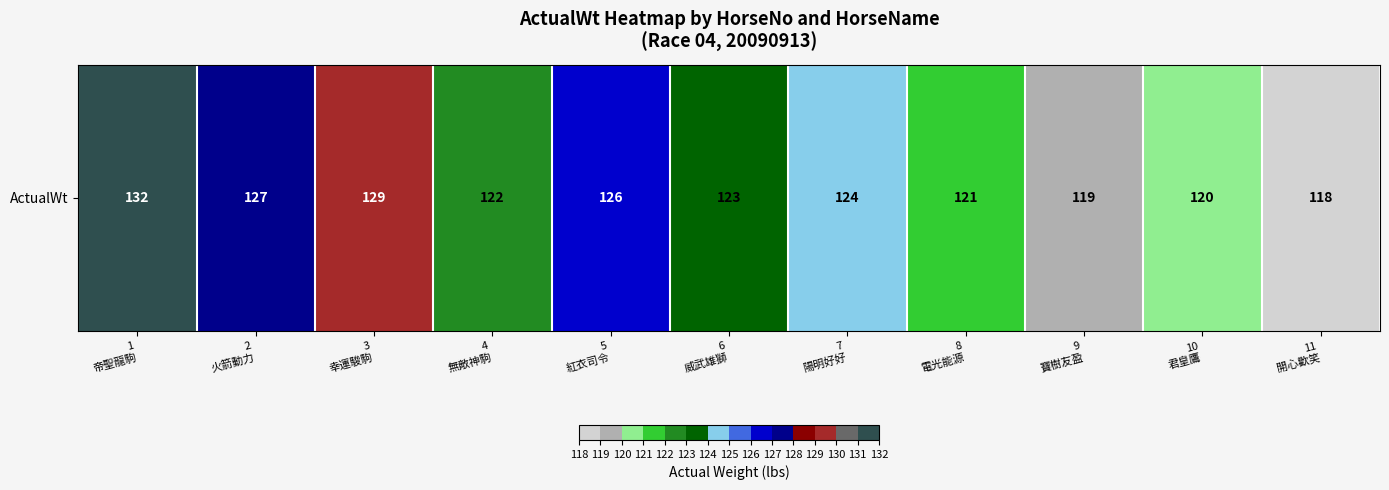

List the labels in order of value, smallest first.

11
開心歡笑, 9
寶樹友盈, 10
君皇鷹, 8
電光能源, 4
無敵神駒, 6
威武雄獅, 7
陽明好好, 5
紅衣司令, 2
火箭動力, 3
幸運駿駒, 1
帝聖龍駒